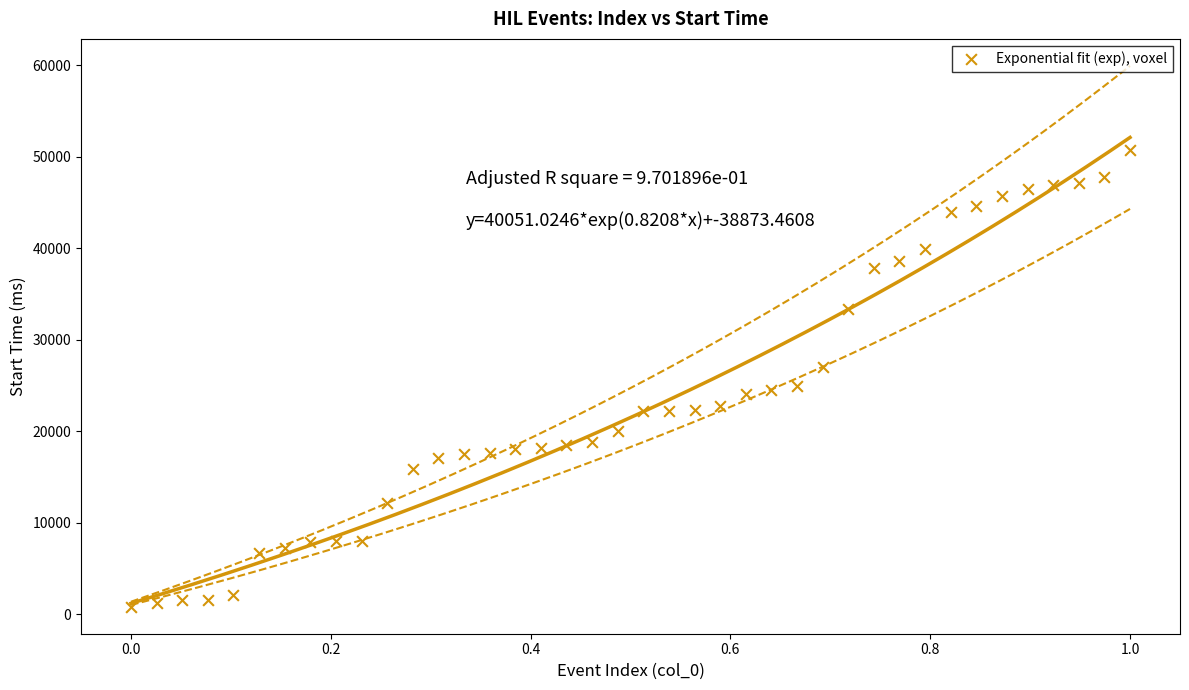

What is the range of Y values (max minus min)?

49976.9